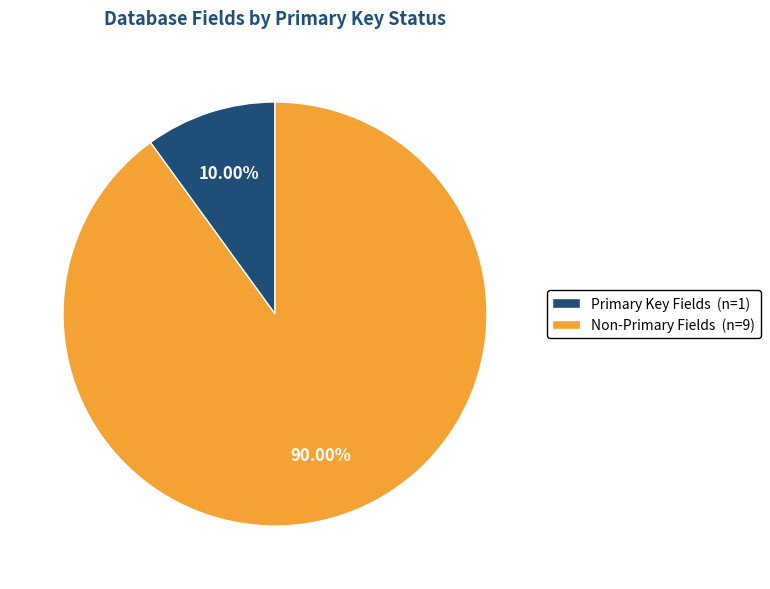

What is the smallest slice in the pie chart?

Primary Key Fields (n=1)